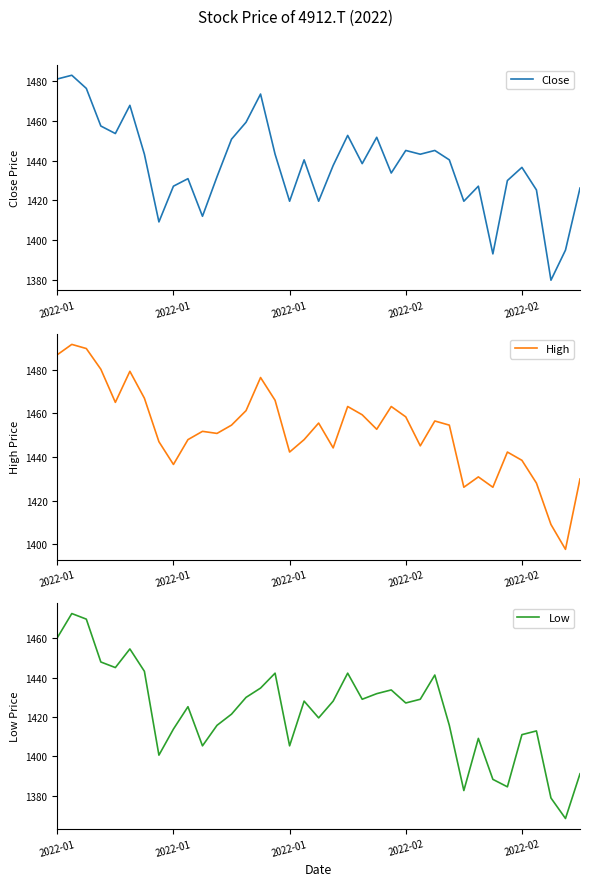

Reading left to right, list all the values displayed in this chart.

Close: 1481.1	1483.0	1476.4	1457.5	1453.7	1467.9	1443.2	1409.1	1427.1	1430.9	1412.0	1431.9	1450.8	1459.3	1473.6	1443.2	1419.5	1440.4	1419.5	1437.6	1452.7	1438.5	1451.8	1433.8	1445.1	1443.2	1445.1	1440.4	1419.5	1427.1	1393.0	1430.0	1436.6	1425.2	1379.7	1394.9	1426.2
High: 1486.8	1491.6	1489.7	1480.2	1465.0	1479.2	1466.9	1447.0	1436.6	1448.0	1451.8	1450.8	1454.6	1461.2	1476.4	1466.0	1442.3	1448.0	1455.6	1444.2	1463.1	1459.3	1452.7	1463.1	1458.4	1445.1	1456.5	1454.6	1426.2	1430.9	1426.2	1442.3	1438.5	1428.1	1409.1	1397.8	1430.0
Low: 1460.3	1472.6	1469.8	1448.0	1445.1	1454.6	1443.2	1400.6	1413.9	1425.2	1405.3	1415.8	1421.4	1430.0	1434.7	1442.3	1405.3	1428.1	1419.5	1428.1	1442.3	1429.0	1431.9	1433.8	1427.1	1429.0	1441.3	1415.8	1382.6	1409.1	1388.3	1384.5	1411.0	1412.9	1378.8	1368.4	1391.1